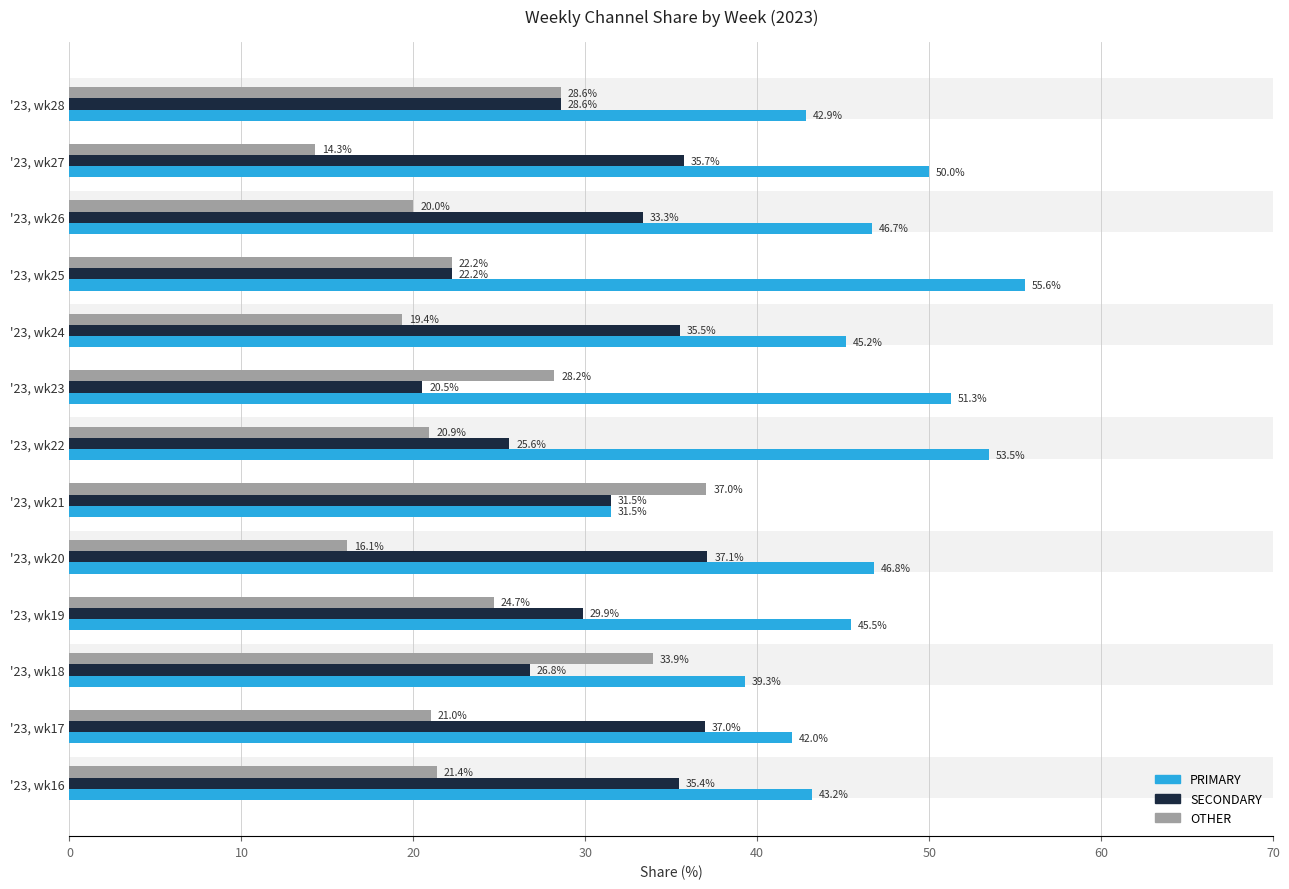

Which series has the largest total across all categories?

PRIMARY